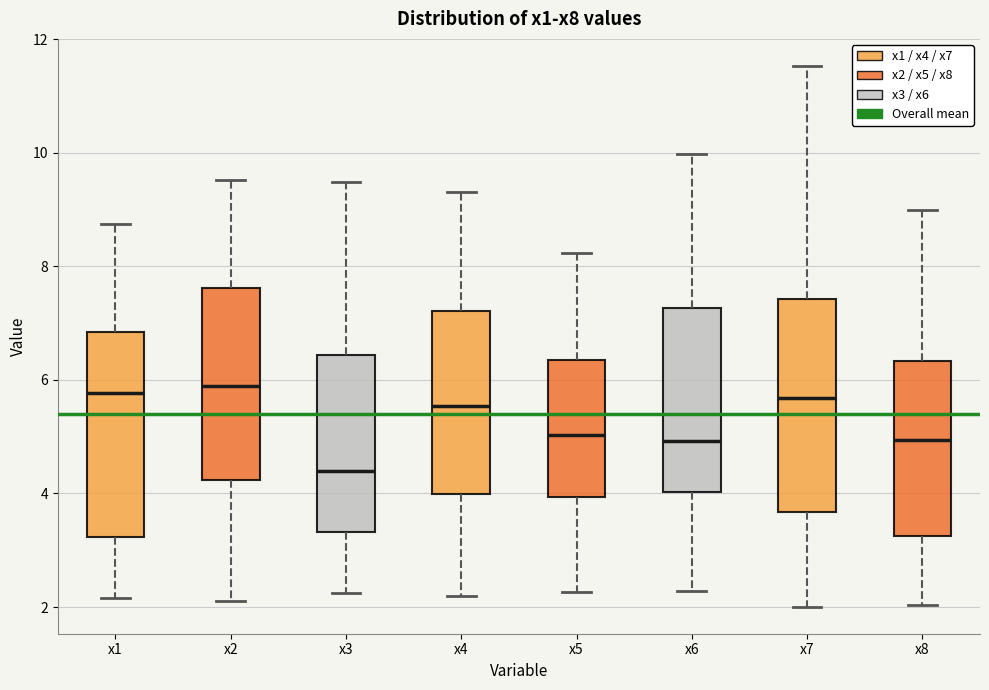

Reading left to right, read every box against the y-axis: the position of its median line, the range the box covers, and the ends of its whiskers. The values are not printed on the chart, so give them approximately, as read against the axis.

x1: median 5.8, box 3.2 to 6.8, whiskers 2.2 to 8.8
x2: median 5.8, box 4.2 to 7.6, whiskers 2.2 to 9.6
x3: median 4.4, box 3.4 to 6.4, whiskers 2.2 to 9.4
x4: median 5.6, box 4.0 to 7.2, whiskers 2.2 to 9.4
x5: median 5.0, box 4.0 to 6.4, whiskers 2.2 to 8.2
x6: median 5.0, box 4.0 to 7.2, whiskers 2.2 to 10.0
x7: median 5.6, box 3.6 to 7.4, whiskers 2.0 to 11.6
x8: median 5.0, box 3.2 to 6.4, whiskers 2.0 to 9.0